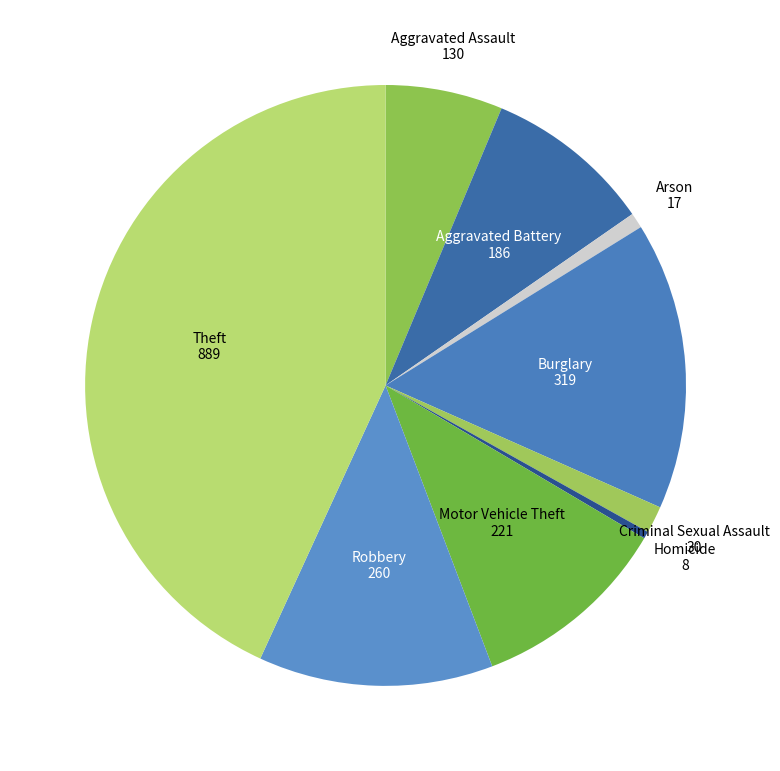

Which has a higher value, Burglary or Aggravated Assault?

Burglary